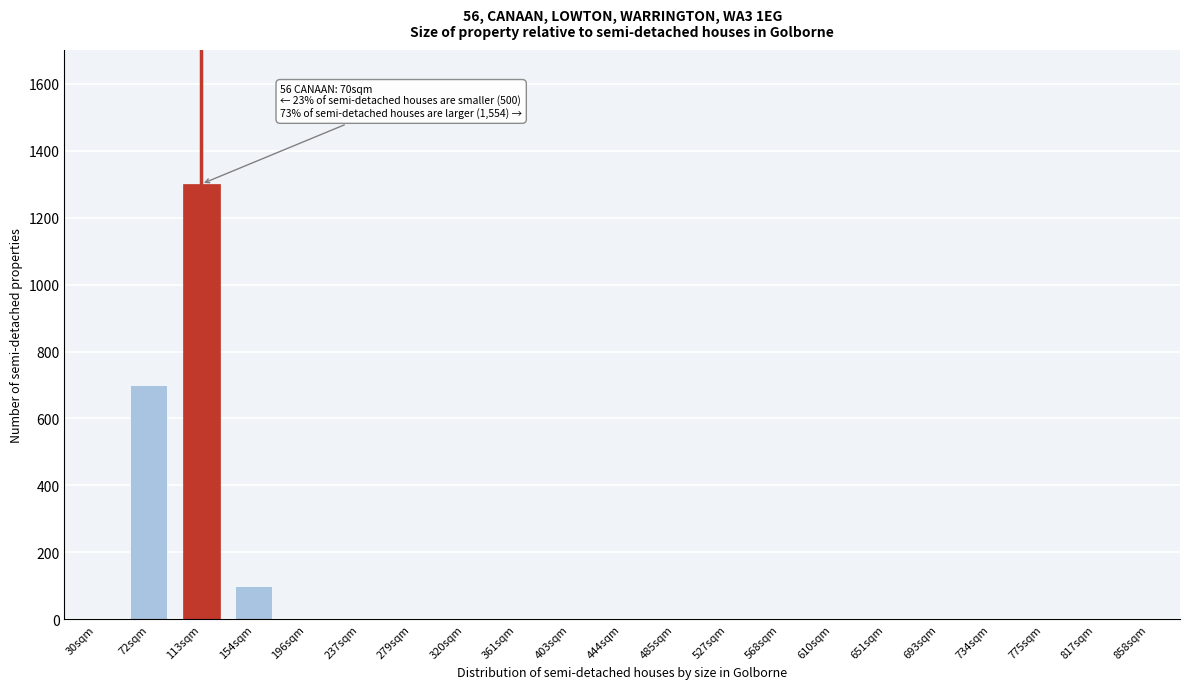

Reading right to left, extract all data points from this chart.

858sqm=0	817sqm=0	775sqm=0	734sqm=0	693sqm=0	651sqm=0	610sqm=0	568sqm=0	527sqm=0	485sqm=0	444sqm=0	403sqm=0	361sqm=0	320sqm=0	279sqm=0	237sqm=0	196sqm=0	154sqm=100	113sqm=1300	72sqm=700	30sqm=0